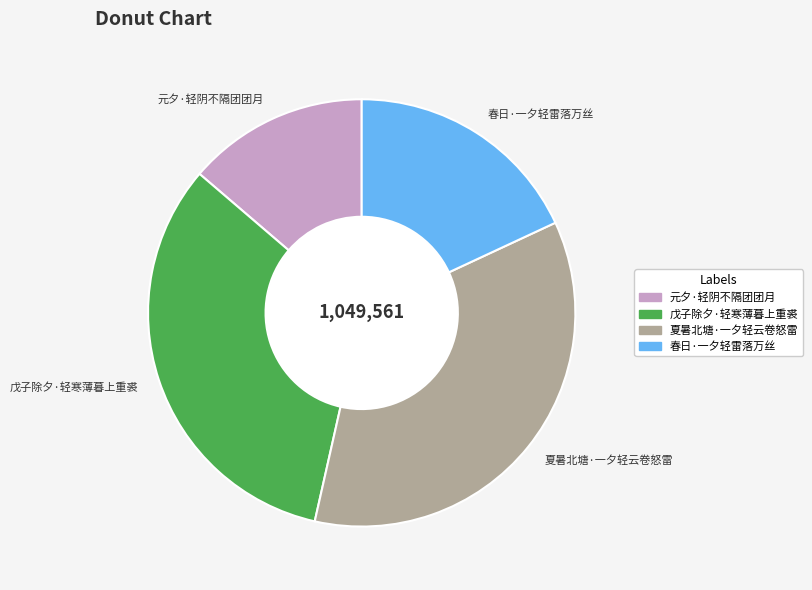

Count the number of slices in the pie.

4